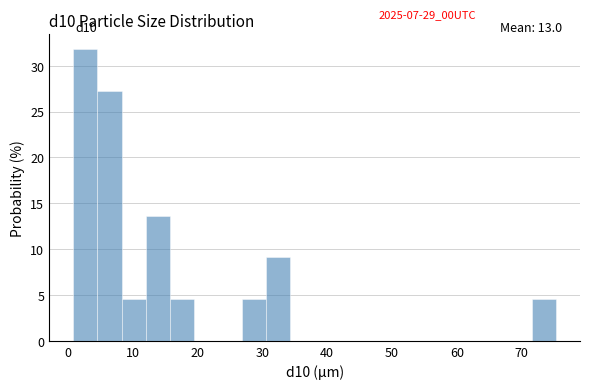

Read against the x-axis, roughly where is the centre of the tallest bar?

3